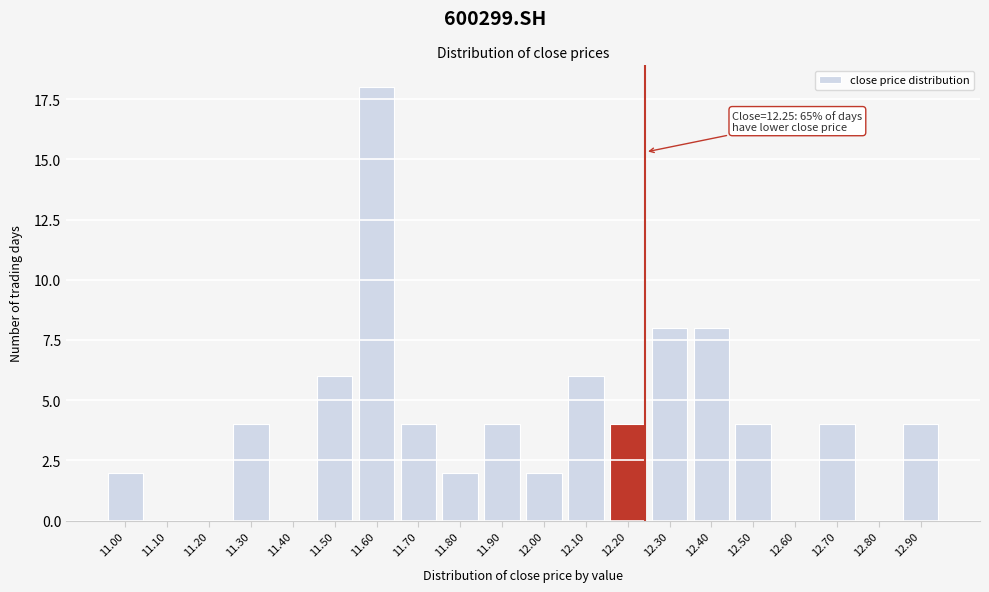

Reading left to right, list all the values displayed in this chart.

11.00=2	11.10=0	11.20=0	11.30=4	11.40=0	11.50=6	11.60=18	11.70=4	11.80=2	11.90=4	12.00=2	12.10=6	12.20=4	12.30=8	12.40=8	12.50=4	12.60=0	12.70=4	12.80=0	12.90=4